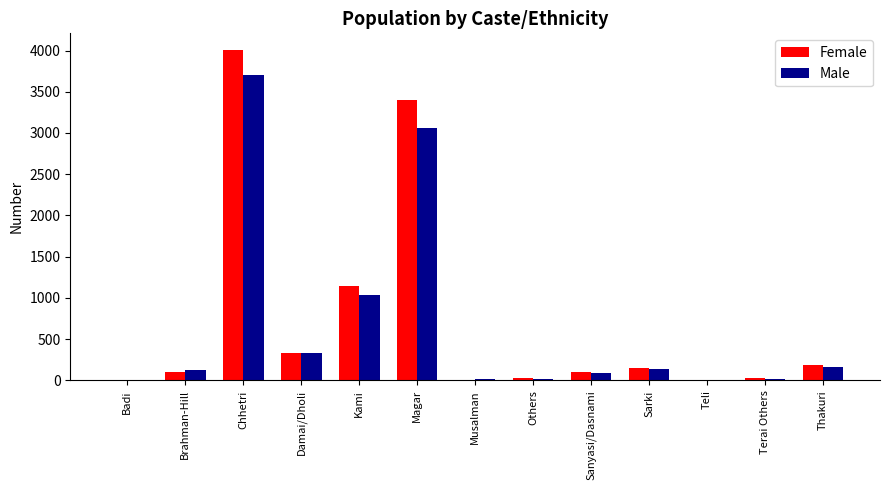

At which label does Male reach its peak?

Chhetri